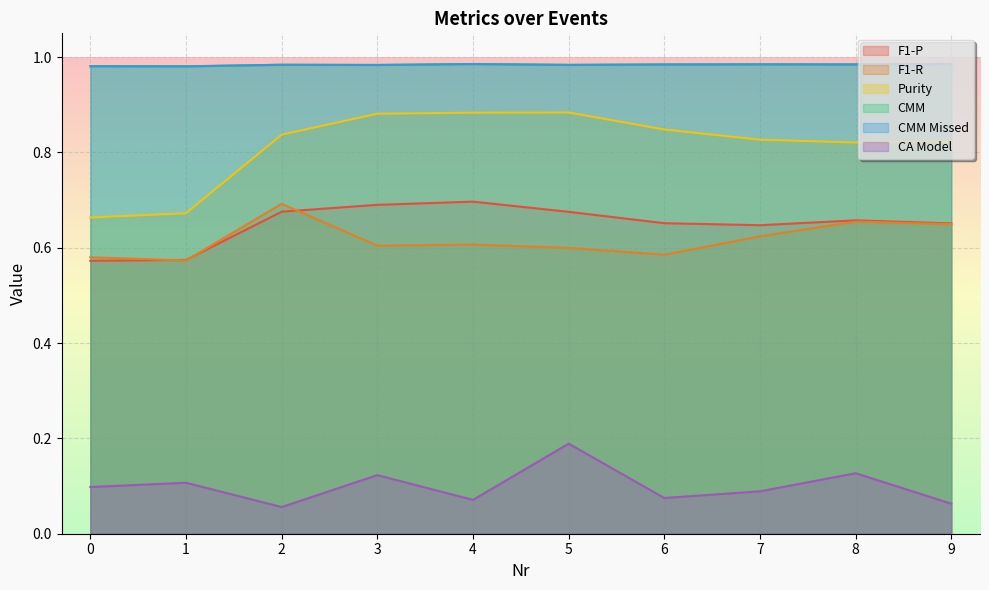

Rank the series at 4 from highest to lowest value.

CMM, CMM Missed, Purity, F1-P, F1-R, CA Model